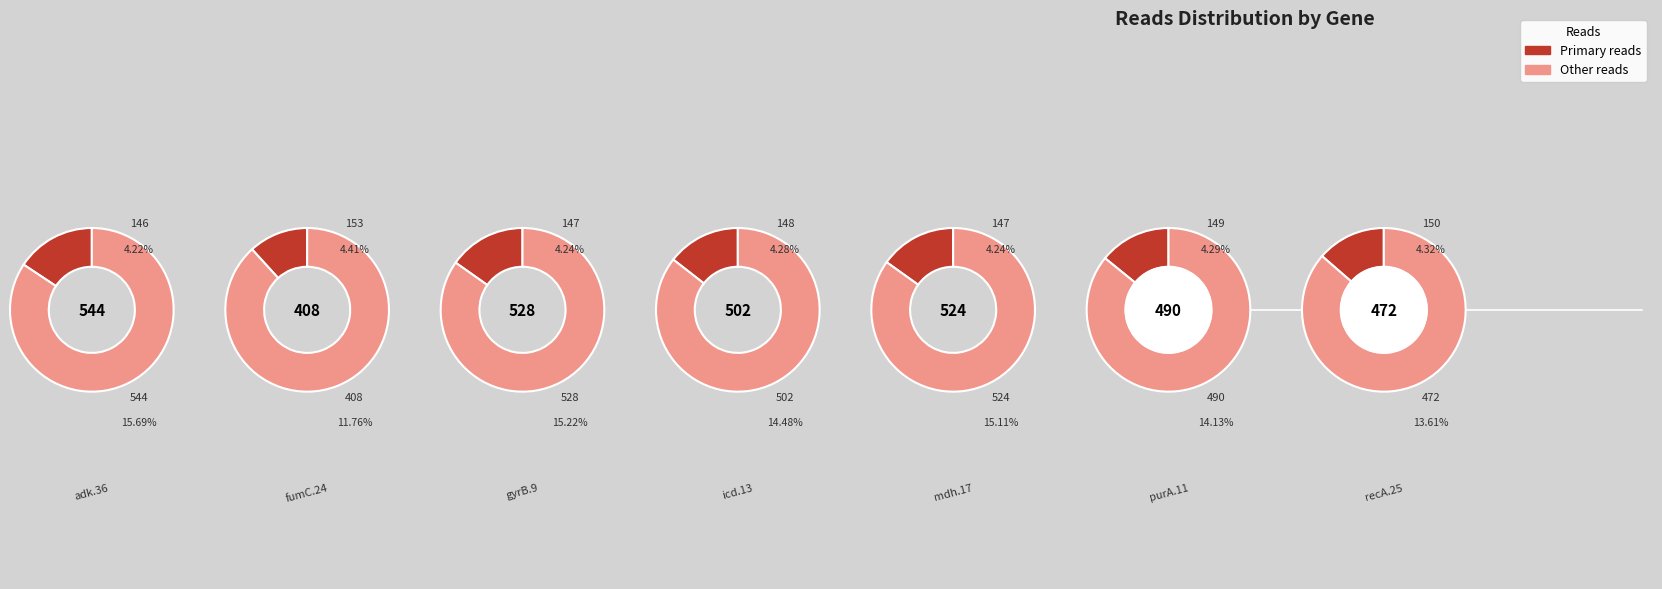

Rank the categories by value from lowest to highest.

fumC.24, recA.25, purA.11, icd.13, mdh.17, gyrB.9, adk.36